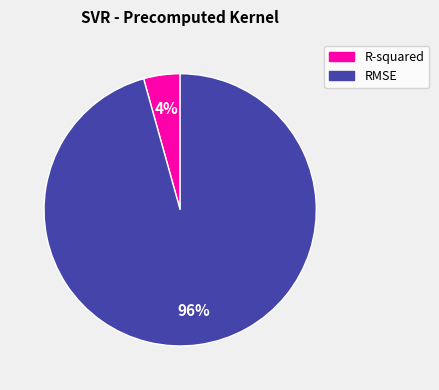

To the nearest percent, what is the combined percentage of R-squared and RMSE?

100%